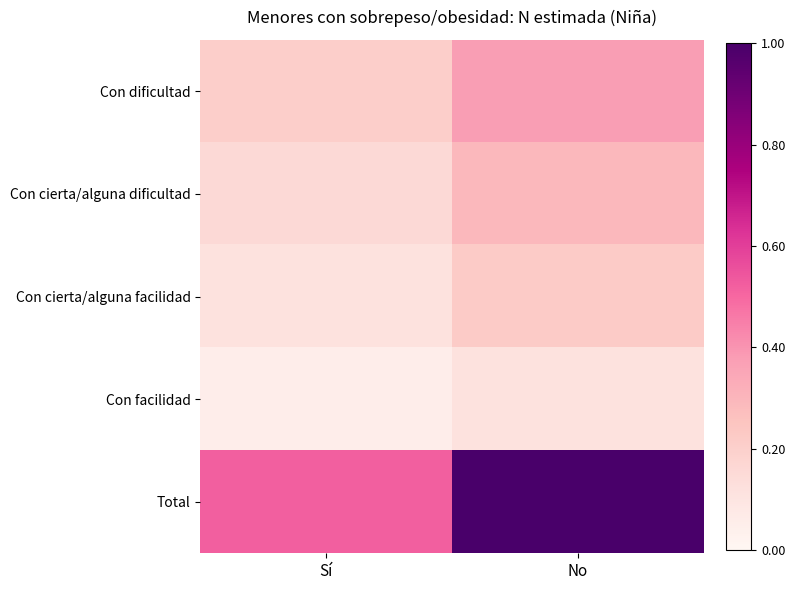

At which category is the sum across all series the highest?

No